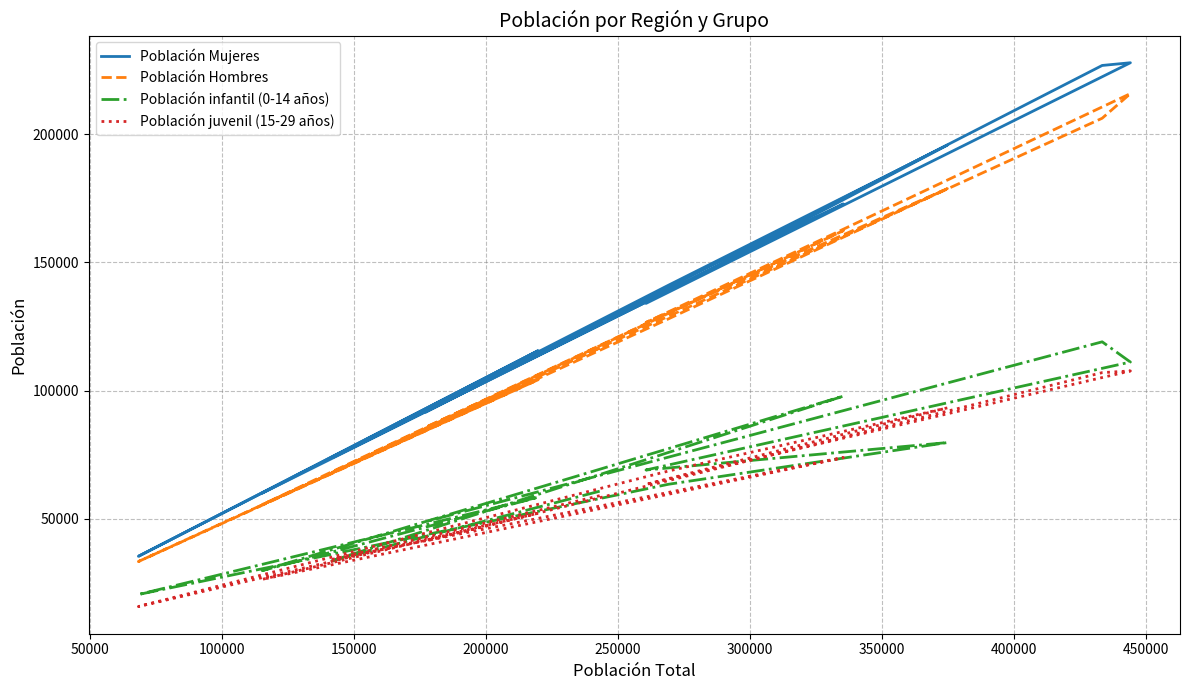

True or false: Población juvenil (15-29 años) and Población Hombres cross at least once.

False